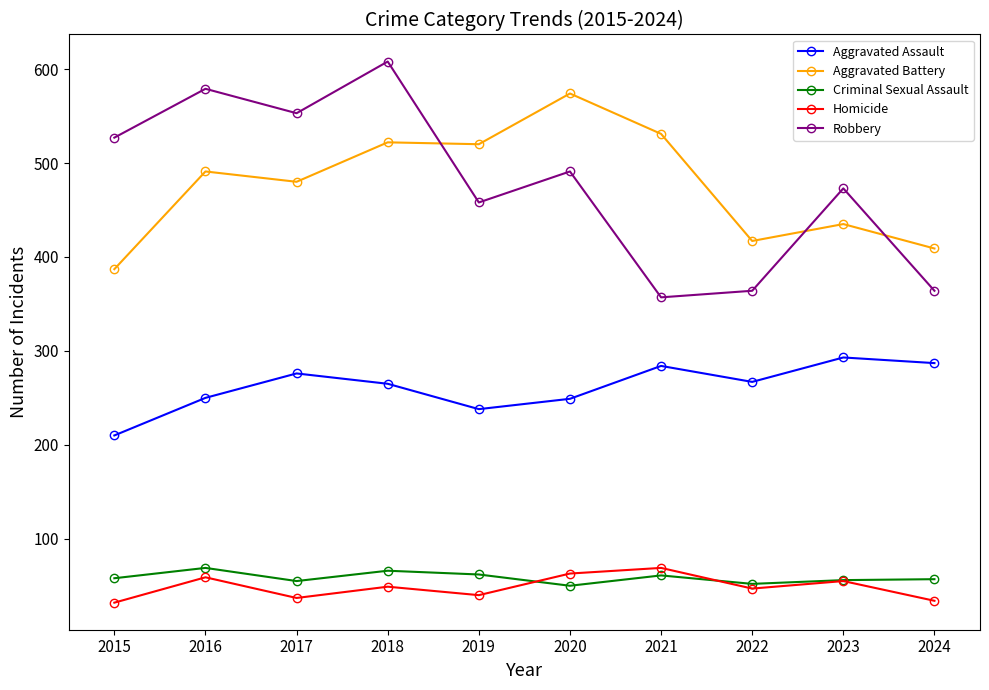

How many distinct data groups are displayed?

5